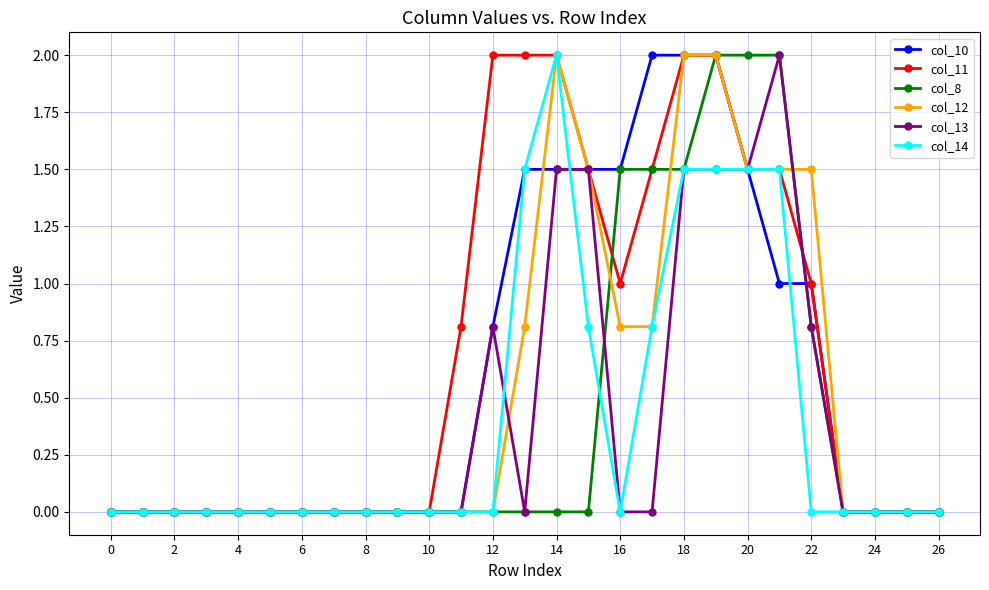

What is the greatest value displayed?

2.0